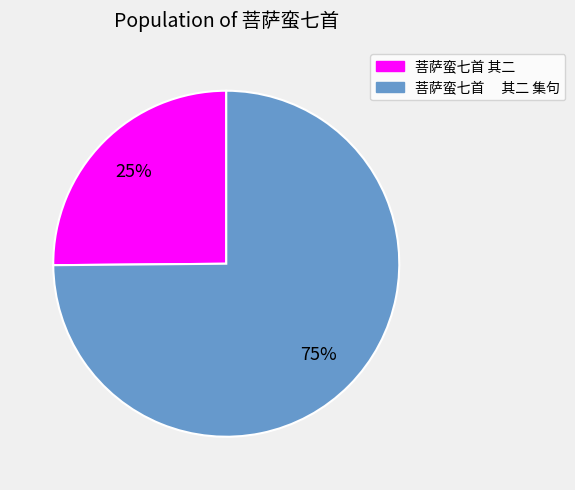

Do 菩萨蛮七首 其二 集句 and 菩萨蛮七首 其二 together represent more than half of the pie?

Yes